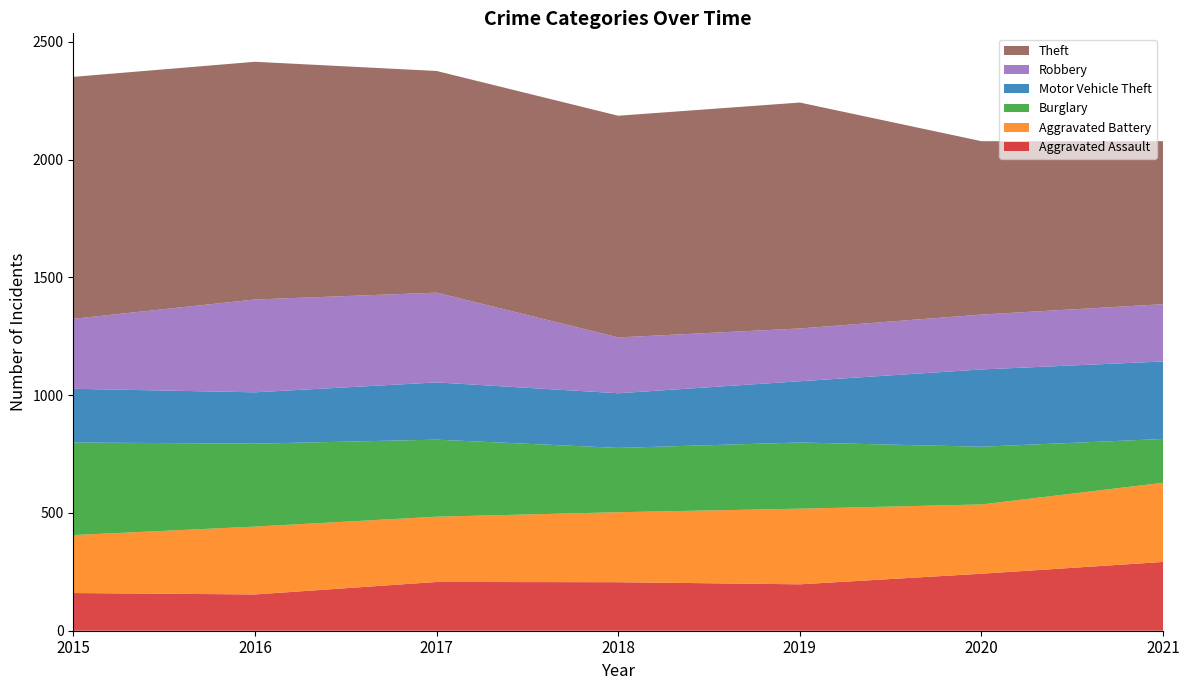

Reading right to left, what are all the values shown in this chart?

Aggravated Assault: 2021=292	2020=242	2019=197	2018=206	2017=207	2016=154	2015=160
Aggravated Battery: 2021=336	2020=294	2019=321	2018=297	2017=277	2016=288	2015=246
Burglary: 2021=186	2020=245	2019=281	2018=273	2017=327	2016=352	2015=393
Motor Vehicle Theft: 2021=329	2020=328	2019=260	2018=232	2017=243	2016=218	2015=228
Robbery: 2021=243	2020=233	2019=224	2018=237	2017=381	2016=394	2015=297
Theft: 2021=692	2020=736	2019=959	2018=941	2017=941	2016=1009	2015=1027